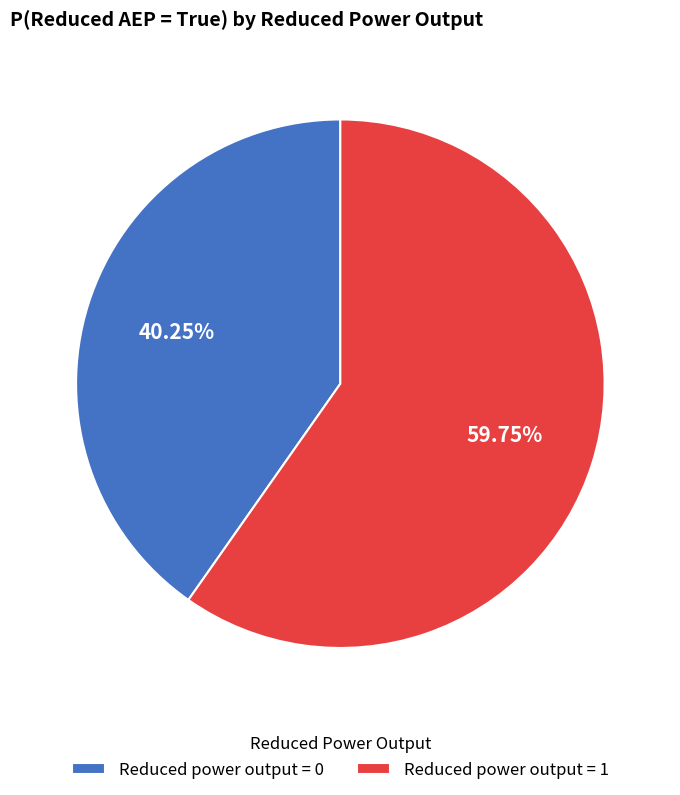

Between Reduced power output = 1 and Reduced power output = 0, which is larger?

Reduced power output = 1